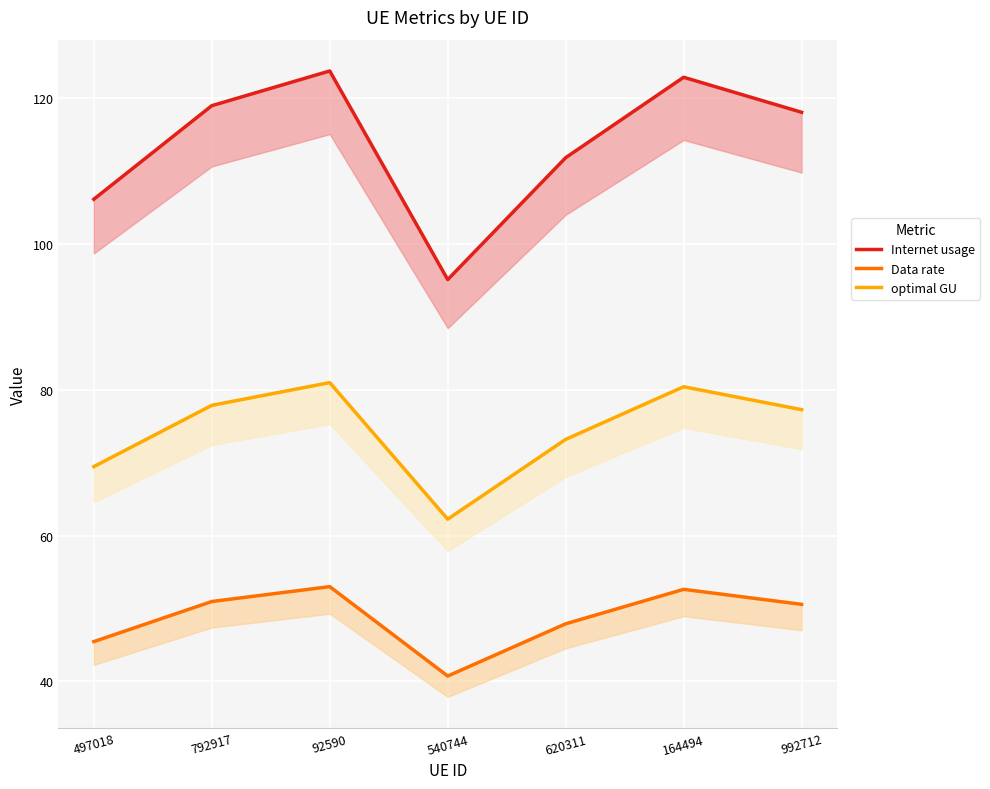

Is this an area chart (filled region under the line)?

No